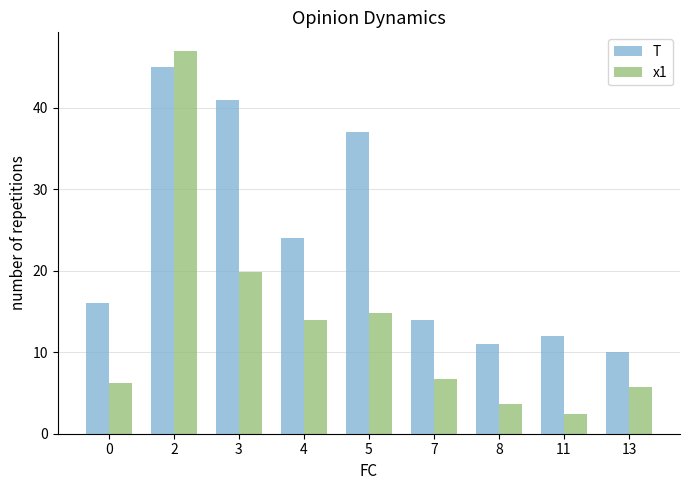

True or false: T has a value of 14.0 at 7.

True